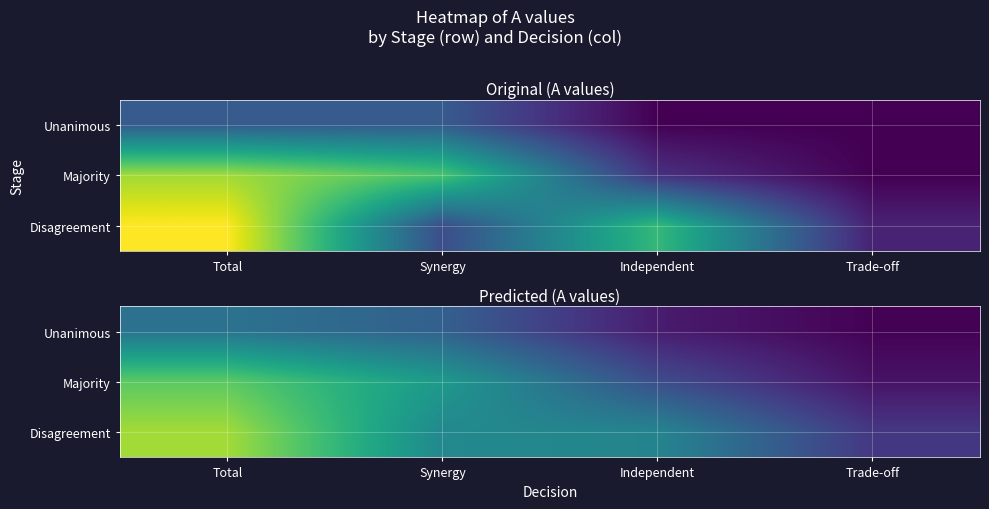

What is the highest value of the Disagreement series?

18.1